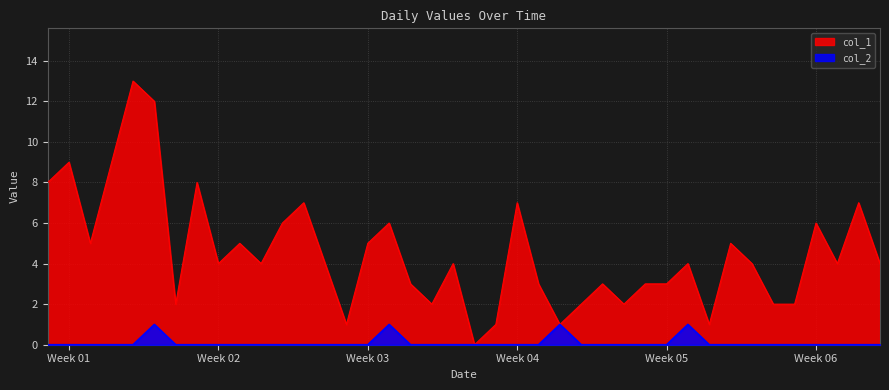

How many data points in col_1 are above 4?

16